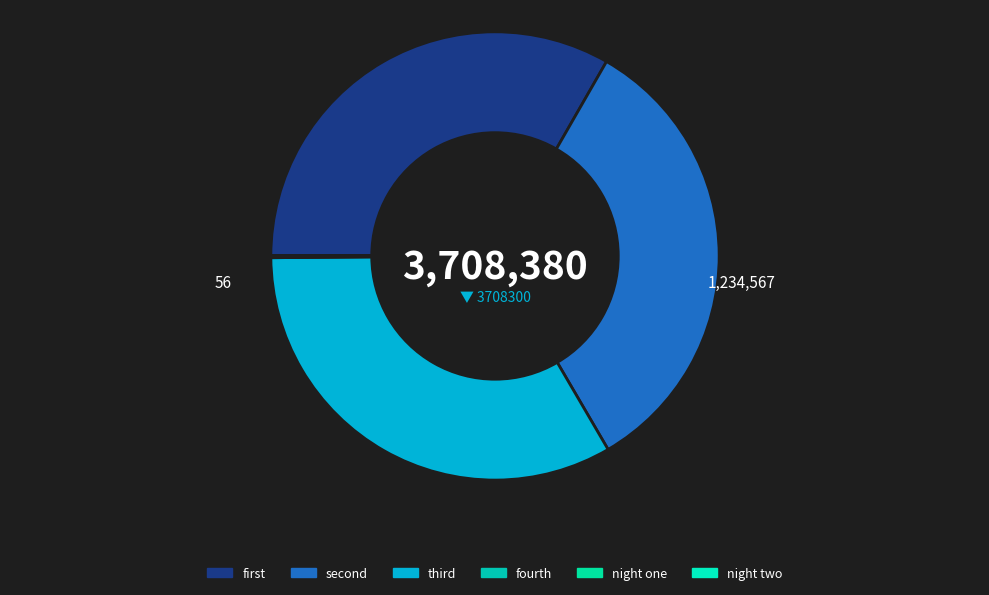

Which slice is the smallest?

night one